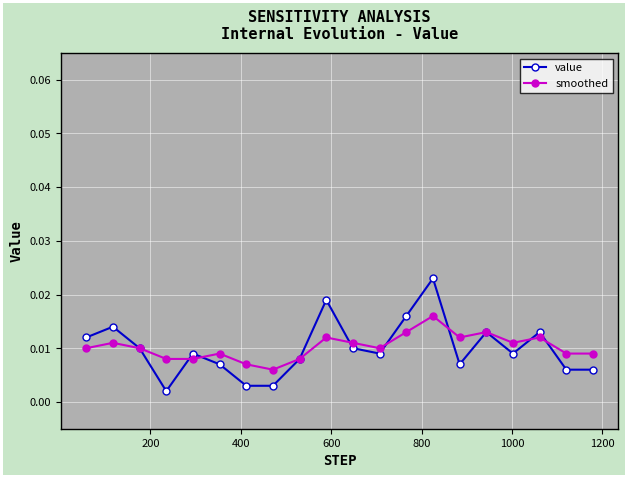

True or false: value has more than 1 points higher than both neighbors.

True